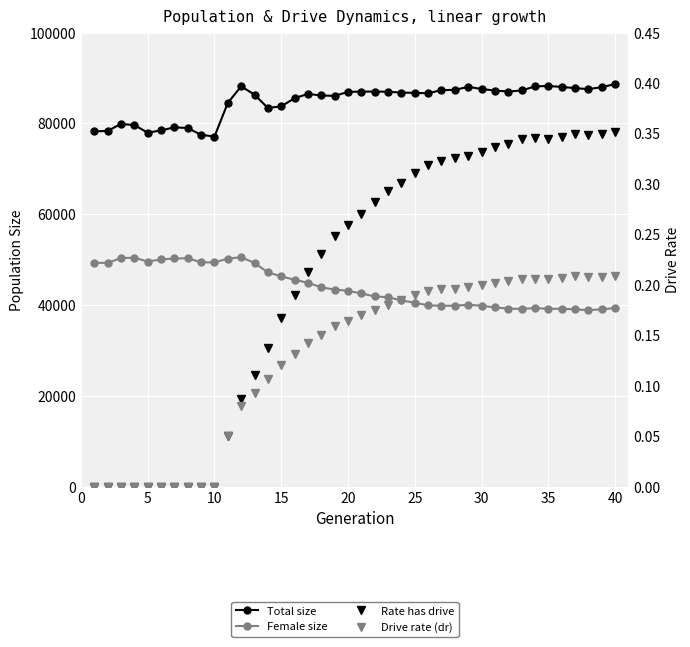

What is the total value across all series at 5?

127608.0